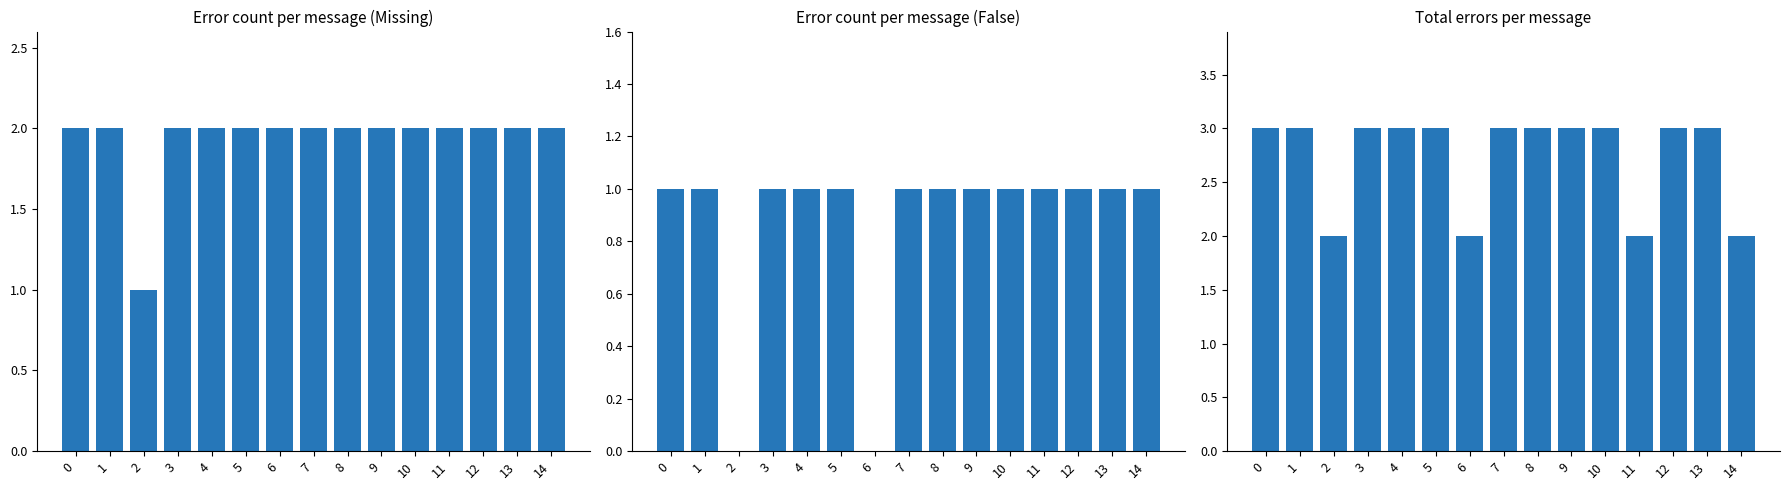

What is the sum of all Missing values?

29